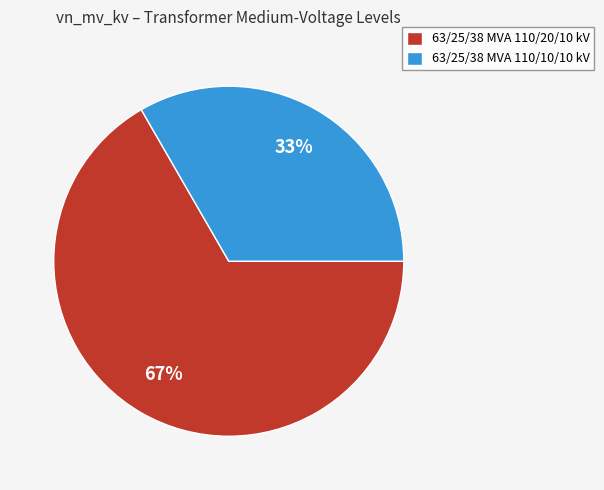

The 63/25/38 MVA 110/20/10 kV slice represents 67% of the pie. True or false?

True